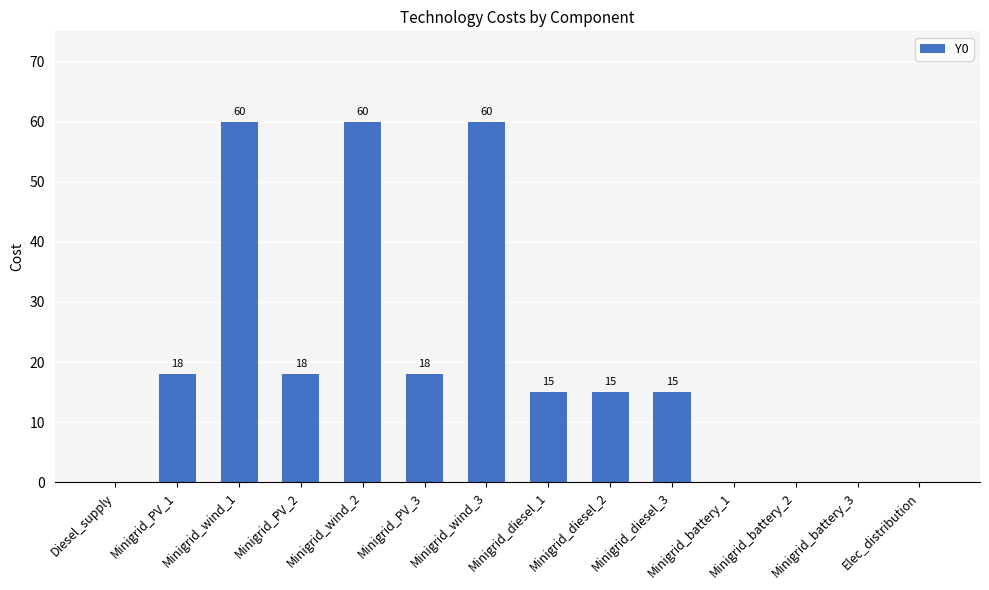

How many values are above zero?

9